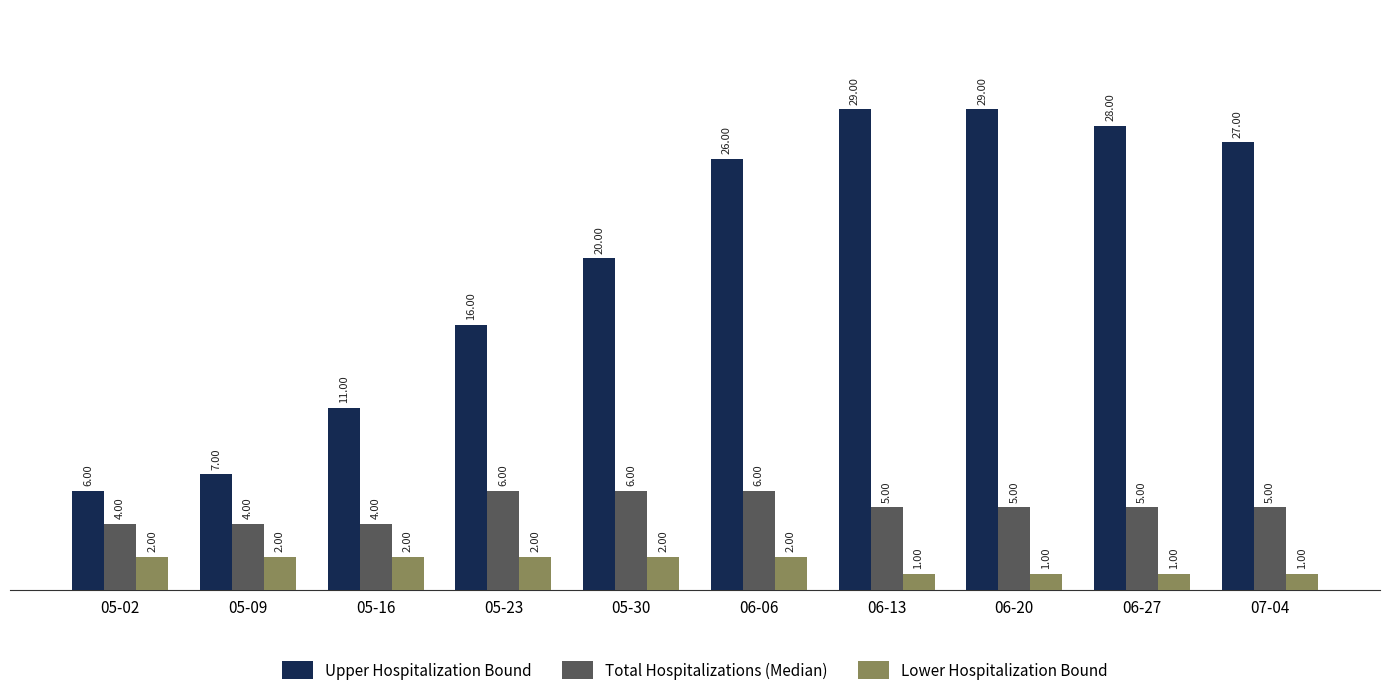

Rank the series at 06-27 from highest to lowest value.

Upper Hospitalization Bound, Total Hospitalizations (Median), Lower Hospitalization Bound